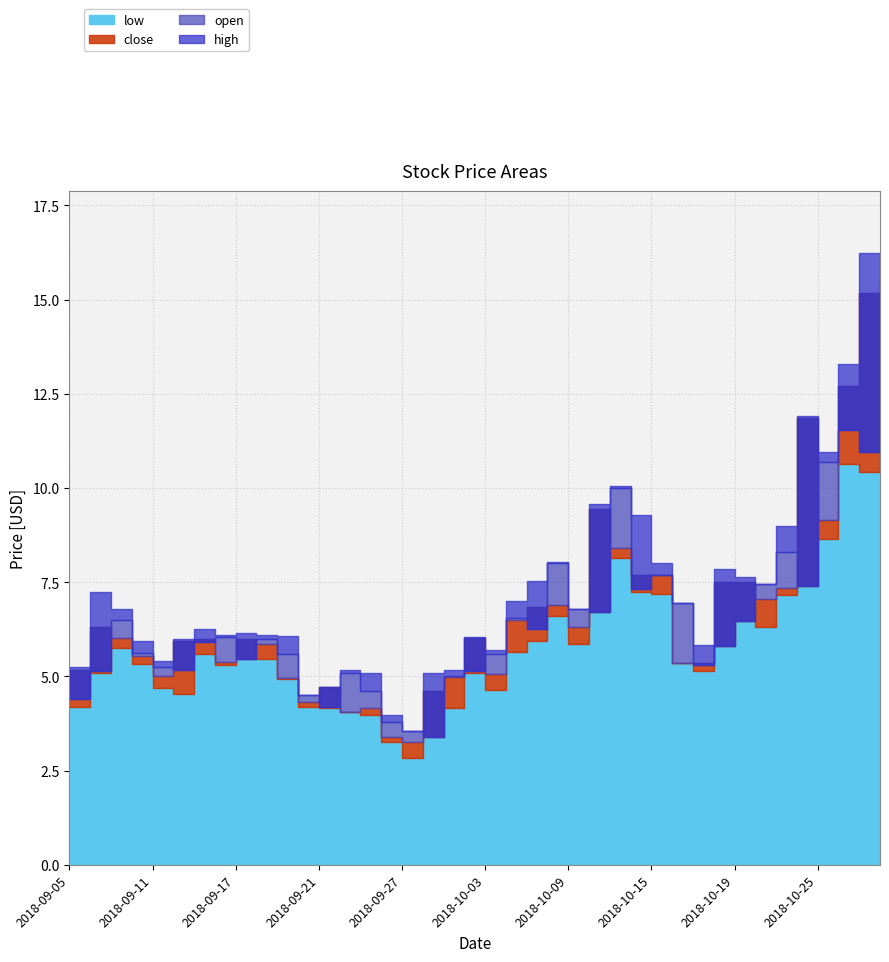

What is the value of the low point at the 36th from the left?

7.4